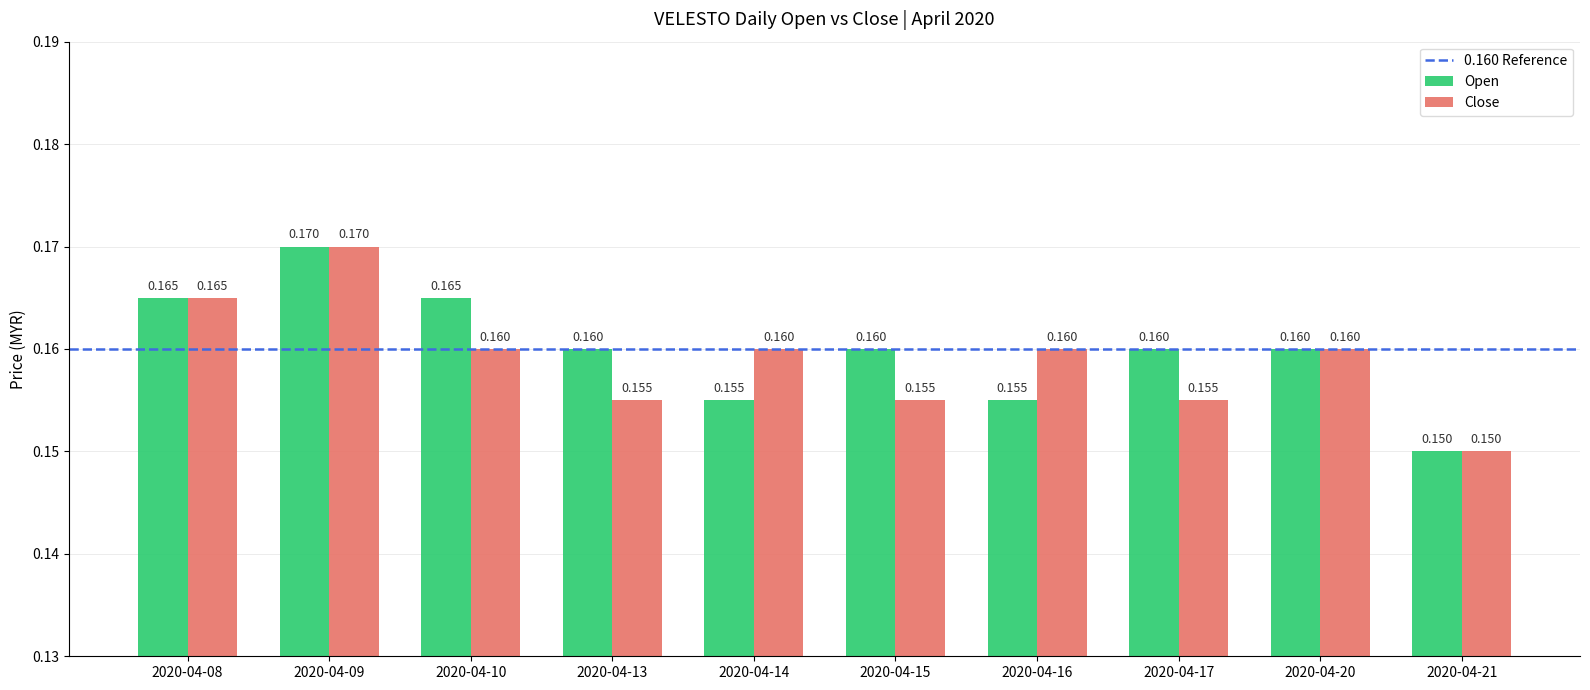

What is the sum of the Open values at 2020-04-20 and 2020-04-13?

0.3